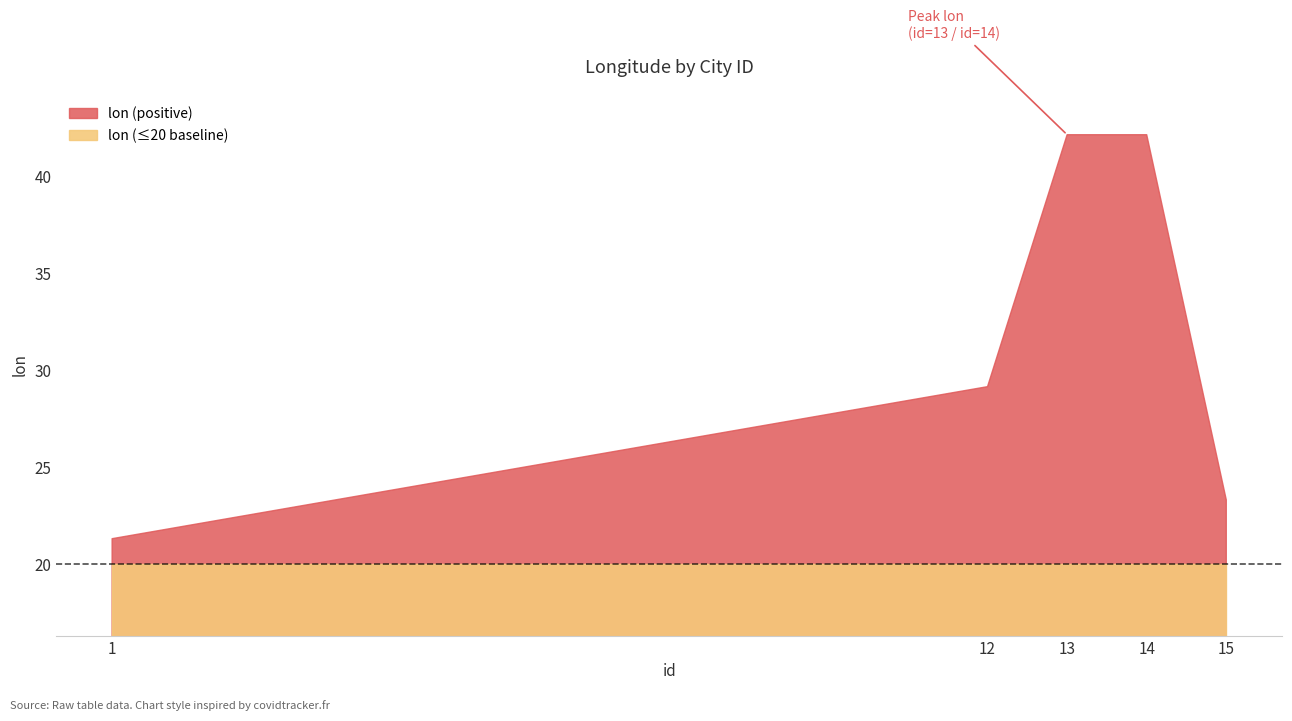

How many lines are shown in the chart?

1